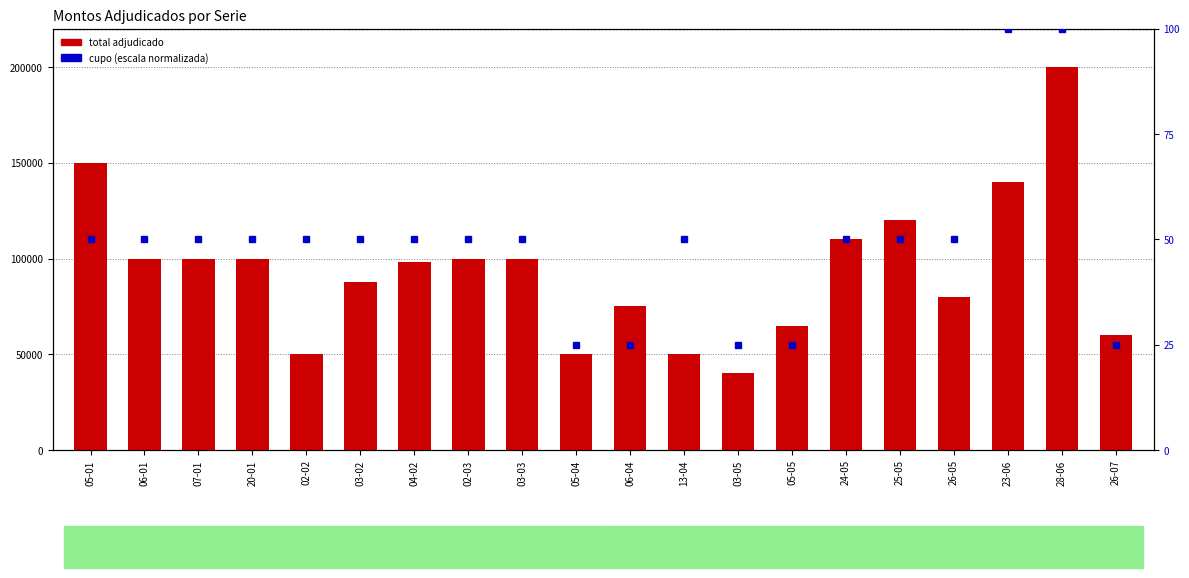

At which category does the chart reach its peak across all series?

28-06